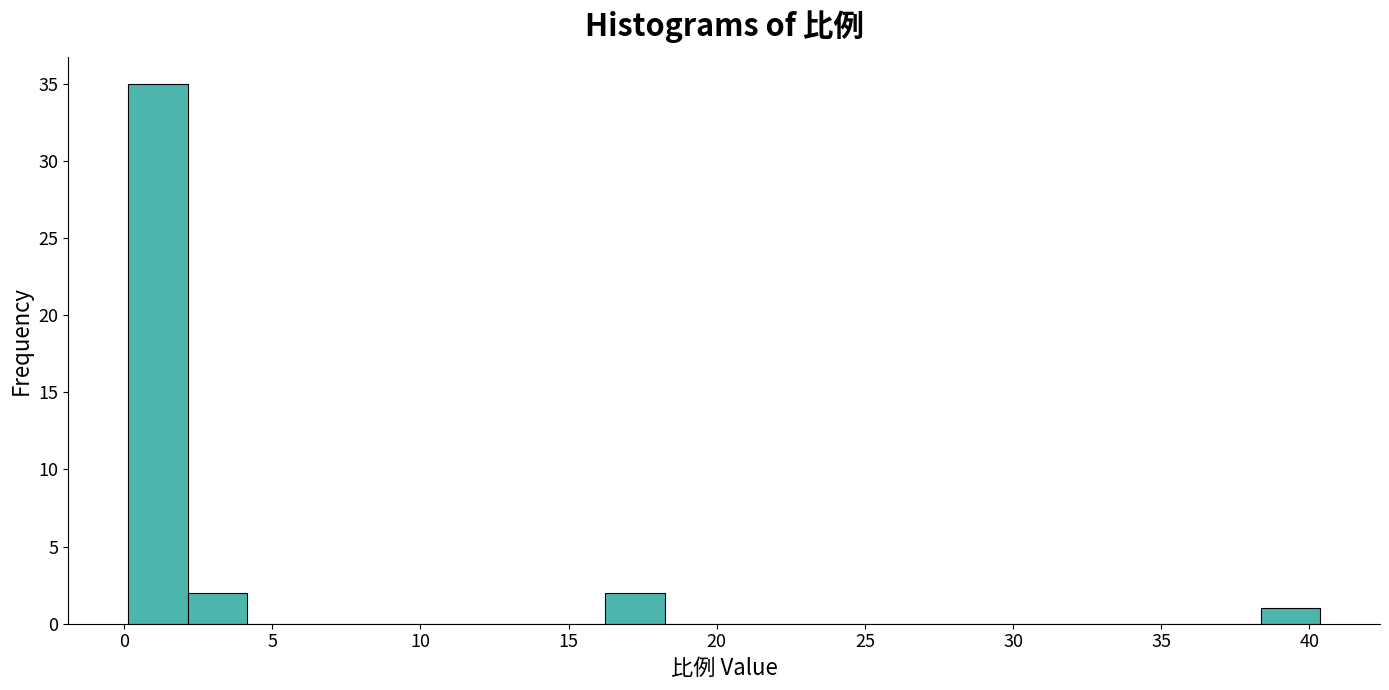

How tall is the bar that spans 2.0 to 4.0 on the x-axis? Neither the bar edges nor the heights are printed on the chart, so give them approximately, as read against the axes.

2